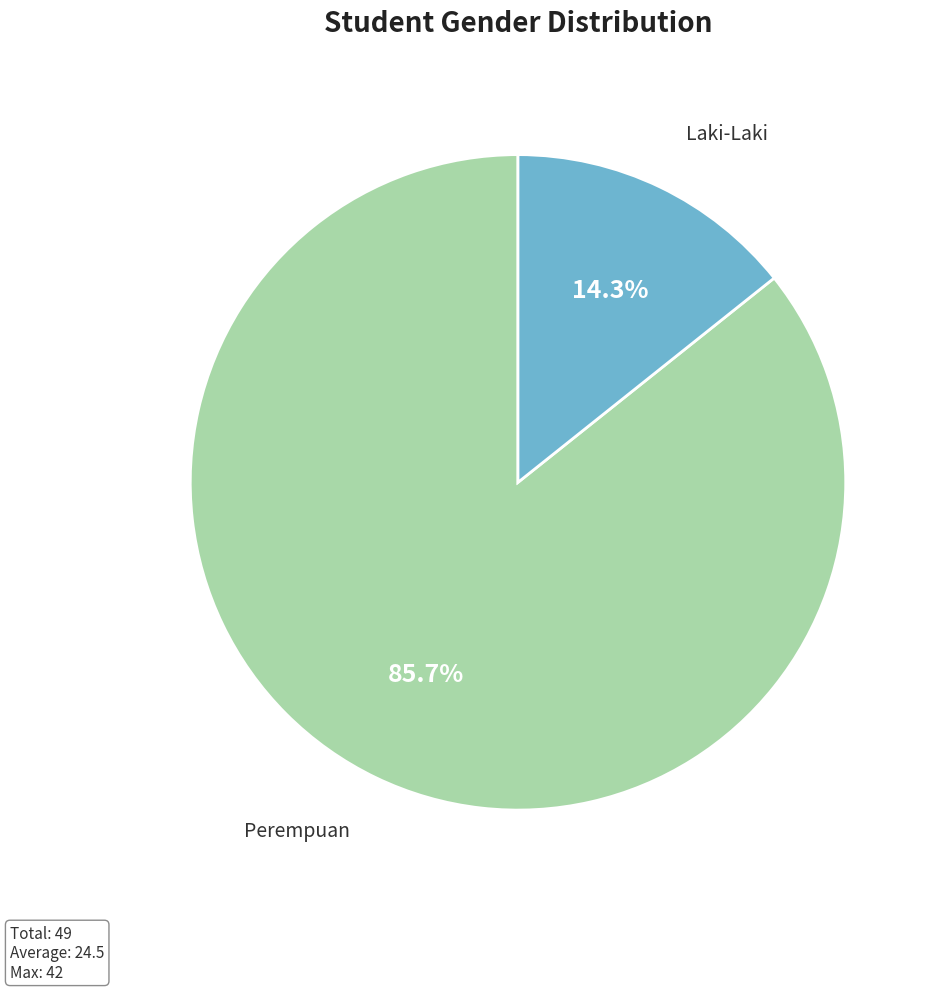

Does any single category account for the majority?

Yes